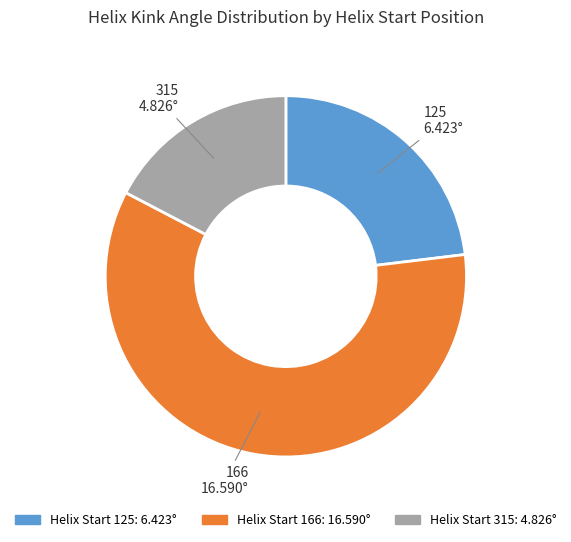

Does any single category account for the majority?

Yes